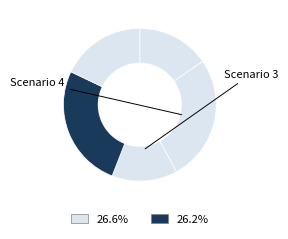

How many slices are in this pie chart?

5